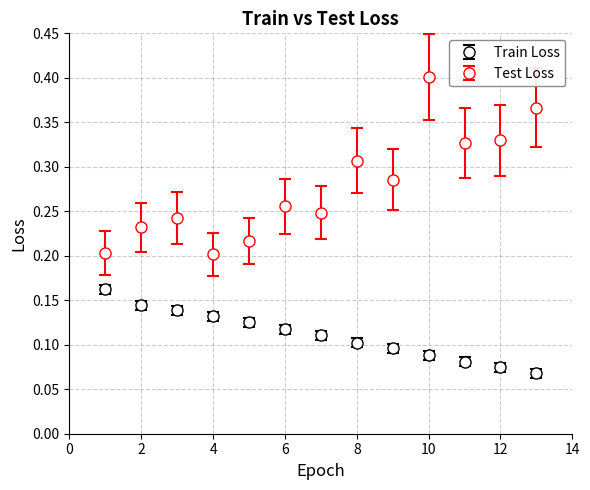

What are all the series names shown in the legend?

Train Loss, Test Loss